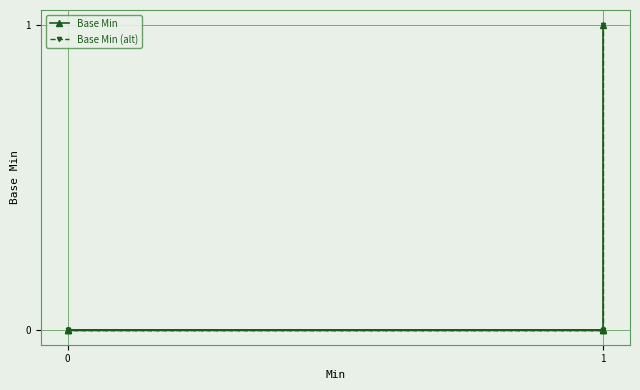

How many lines are shown in the chart?

2